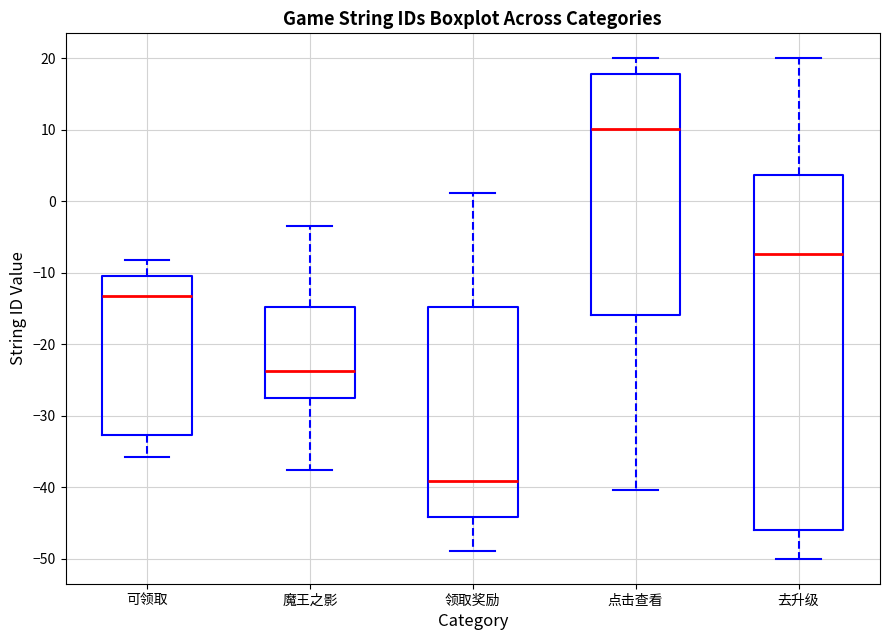

Where does the upper whisker of the box for 可领取 end on the y-axis? The values are not printed on the chart, so give them approximately, as read against the axis.

-8